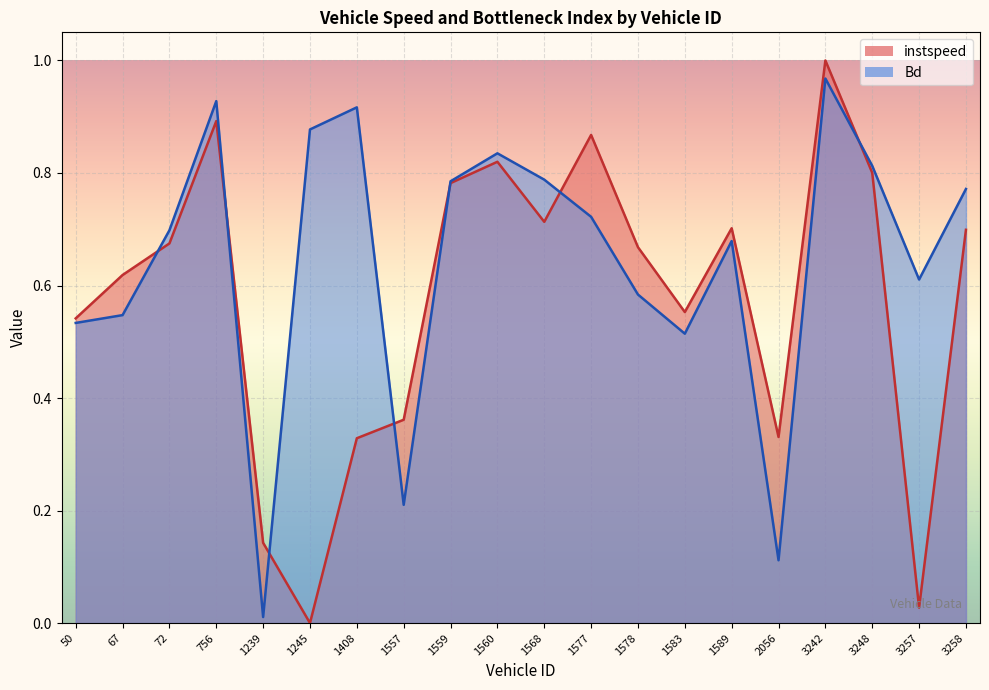

True or false: Bd has a value of 0.8 at 1559.

True